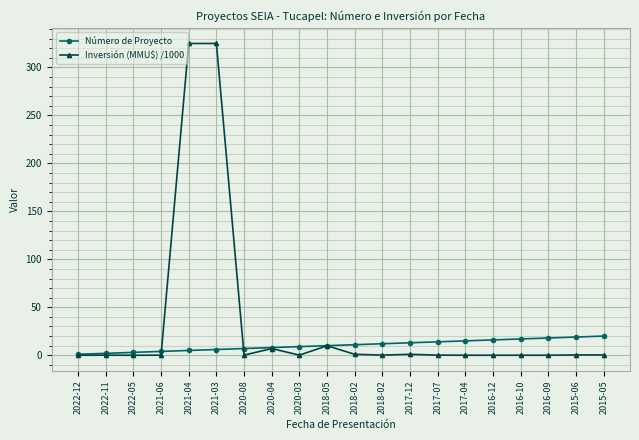

What are all the series names shown in the legend?

Número de Proyecto, Inversión (MMU$) /1000